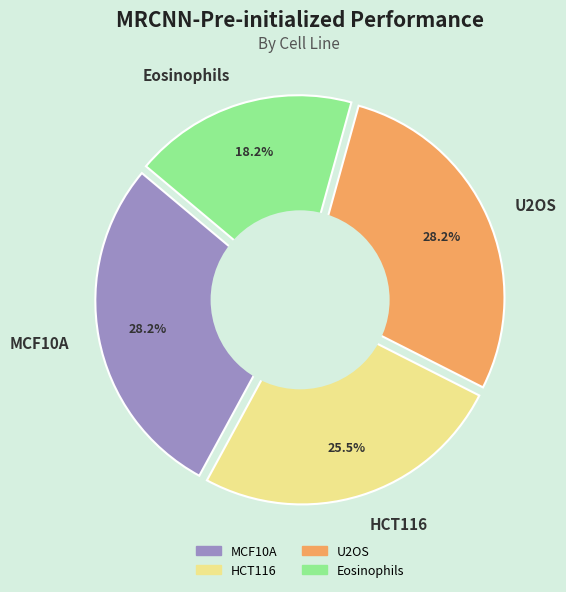

What percentage is the U2OS slice, to the nearest percent?

28%